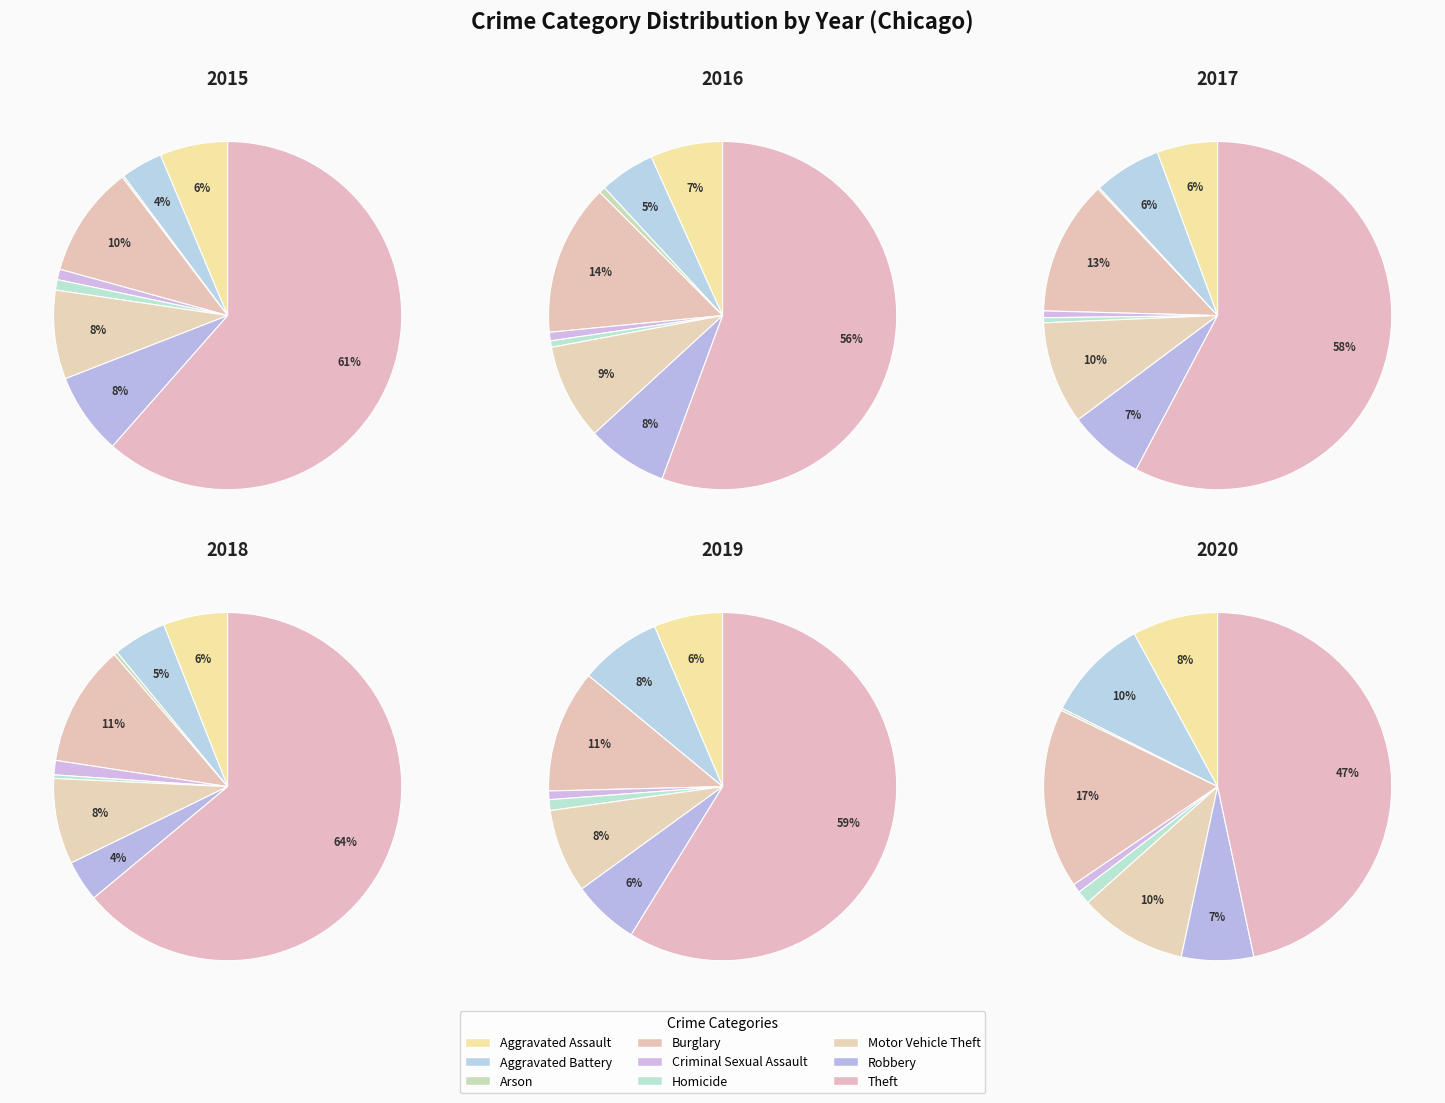

To the nearest percent, what is the difference between the values_2018 and 8 slice percentages?

51%